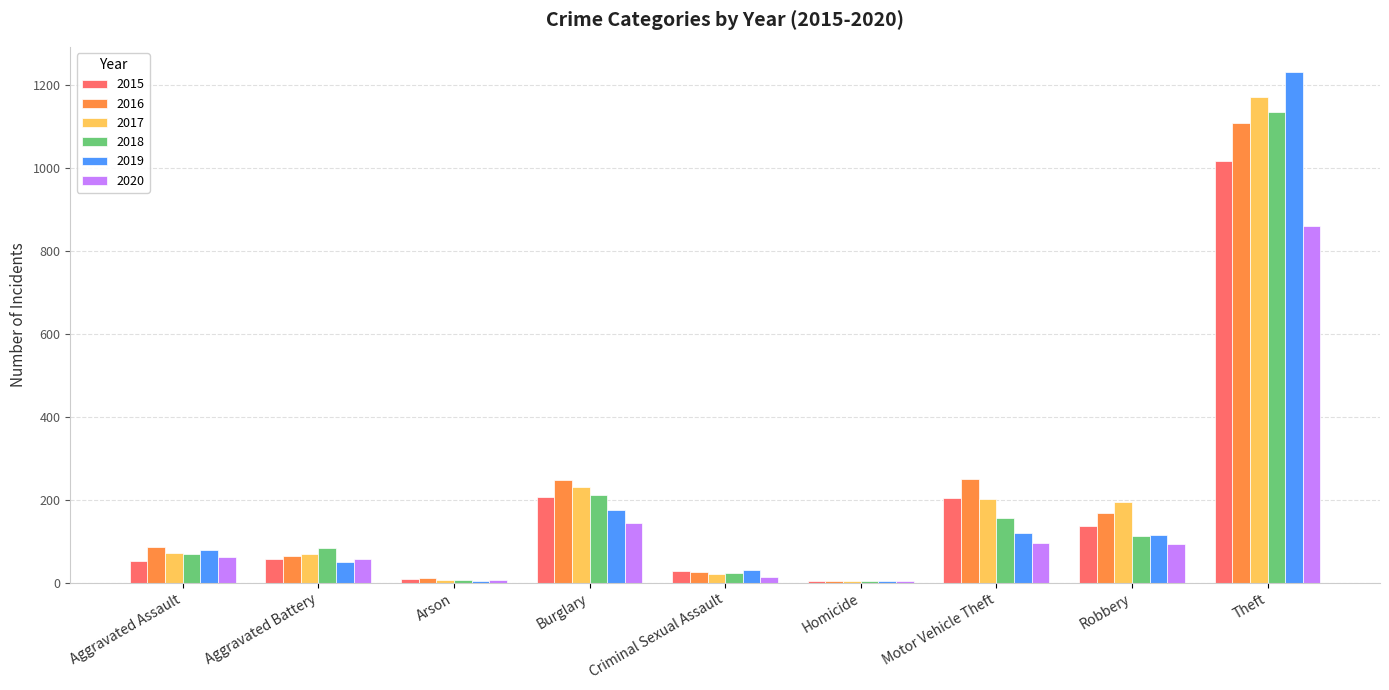

What is the label of the 1st bar from the left?

Aggravated Assault